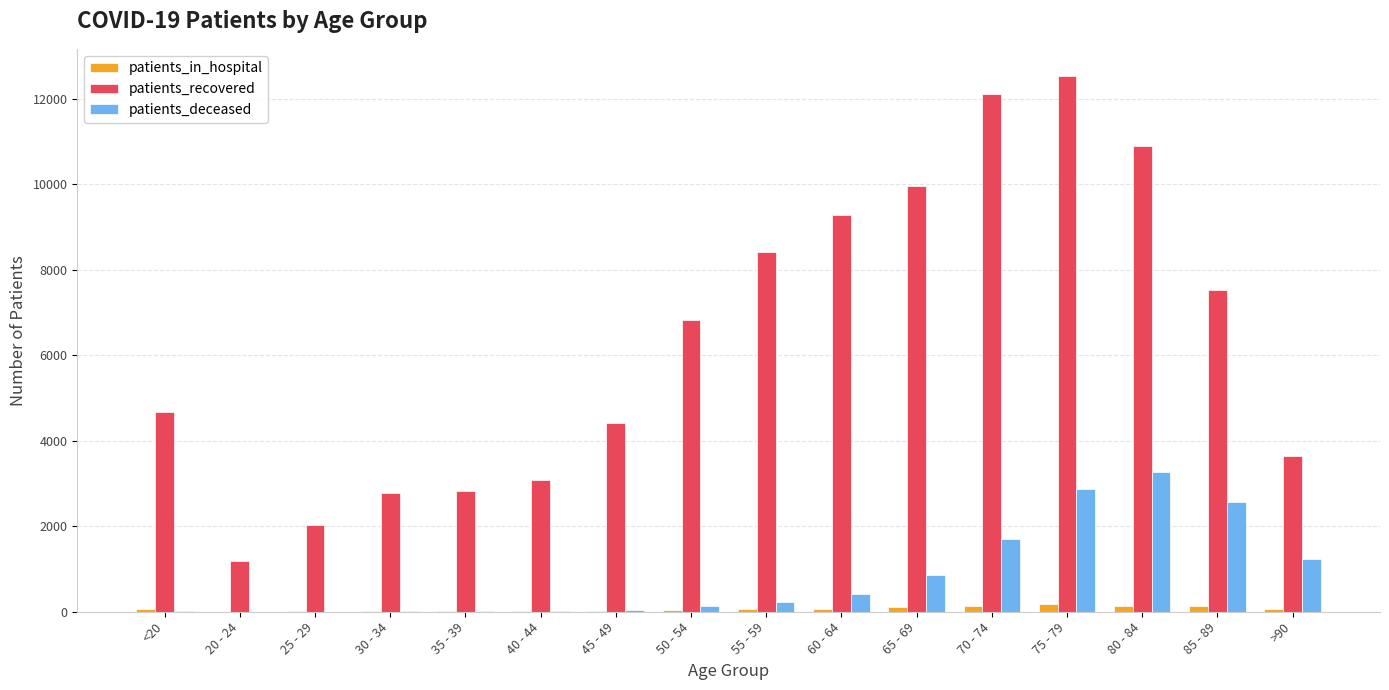

What is the average value of the patients_deceased series?

838